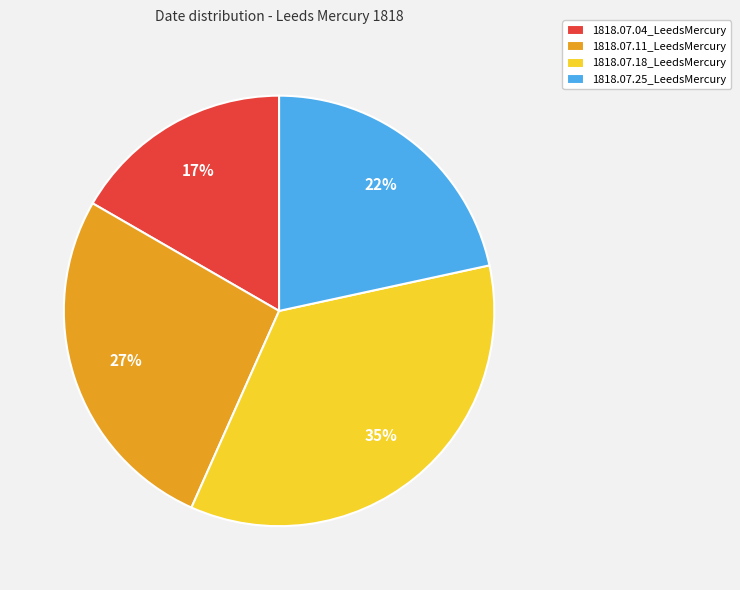

To the nearest percent, what percentage of the pie is 1818.07.25_LeedsMercury?

22%